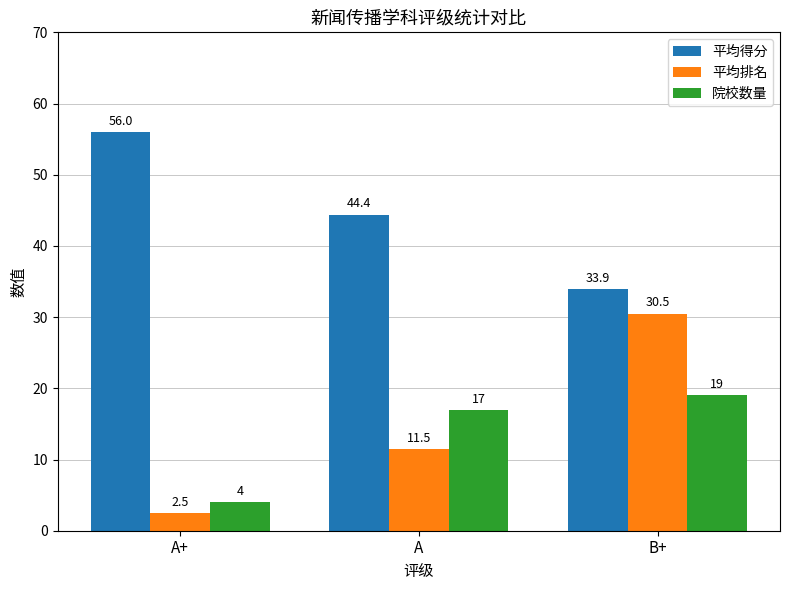

Does the chart contain stacked bars?

No